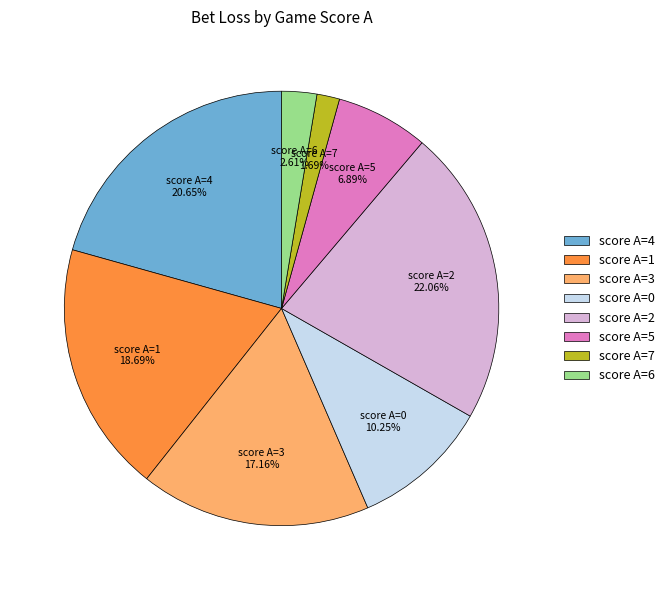

What is the ratio of the value at score A=2 to the value at score A=3?

1.3